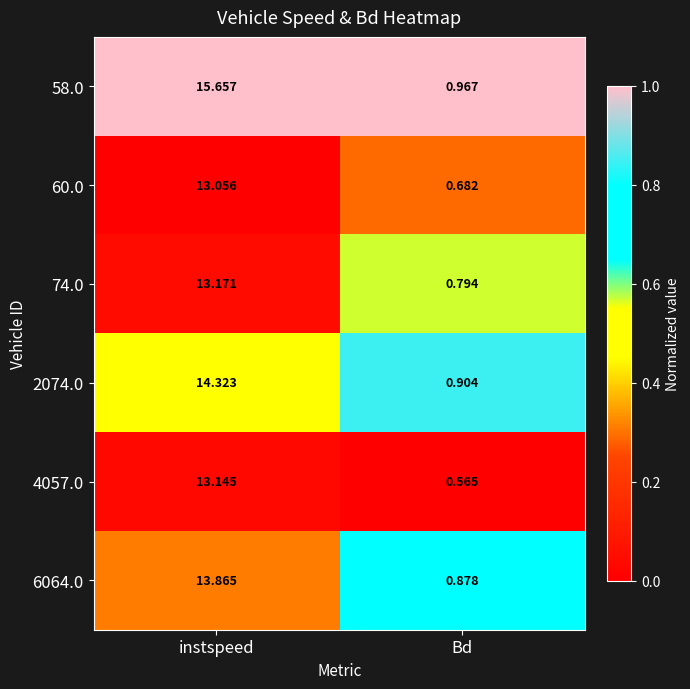

At how many categories does at least one series exceed 0?

2